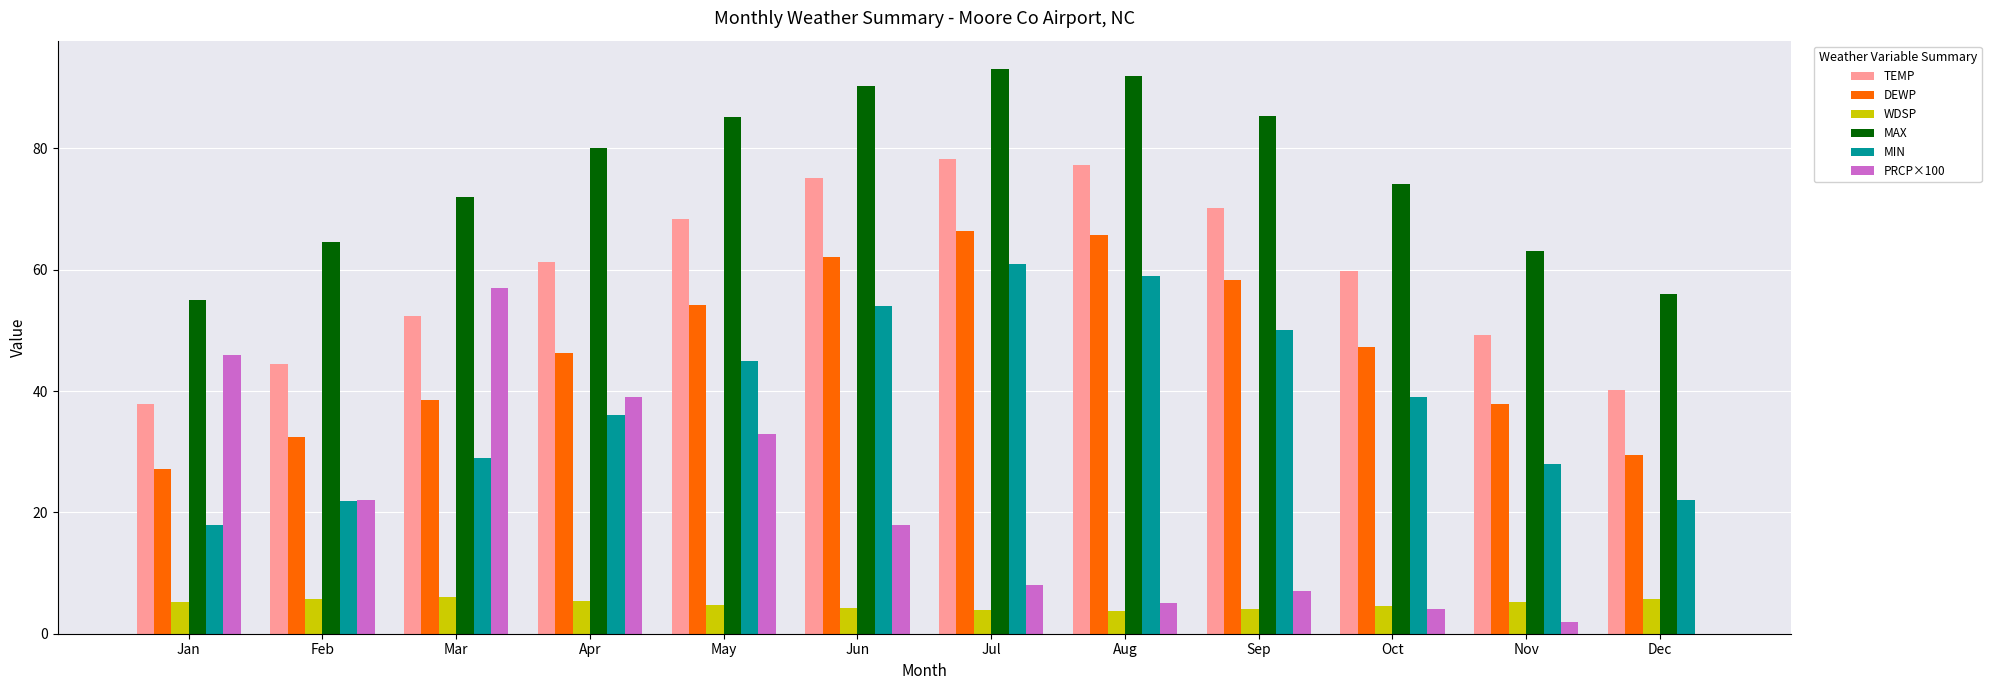

True or false: TEMP has a value of 52.3 at Mar.

True